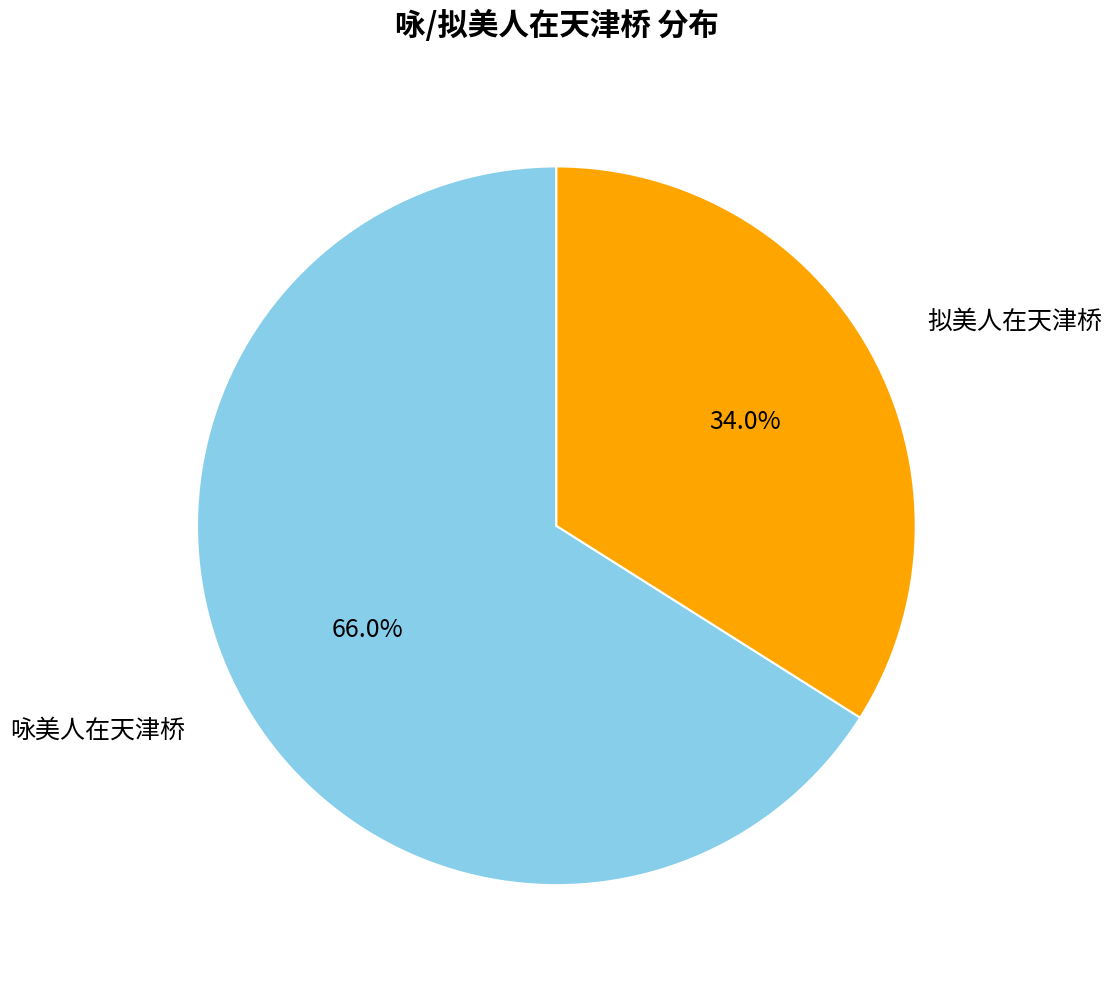

The 拟美人在天津桥 slice represents 42% of the pie. True or false?

False